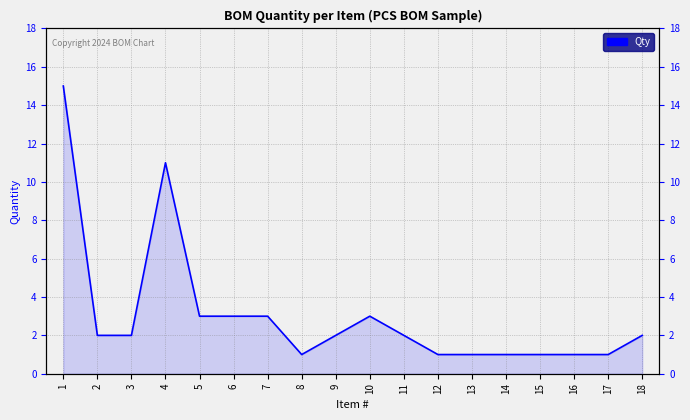

Reading right to left, transcribe all the data shown in this chart.

18=2	17=1	16=1	15=1	14=1	13=1	12=1	11=2	10=3	9=2	8=1	7=3	6=3	5=3	4=11	3=2	2=2	1=15